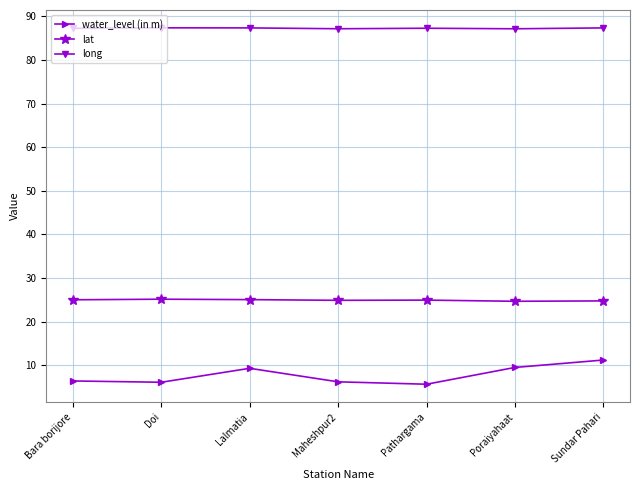

How many long values are between 87 and 88?

7